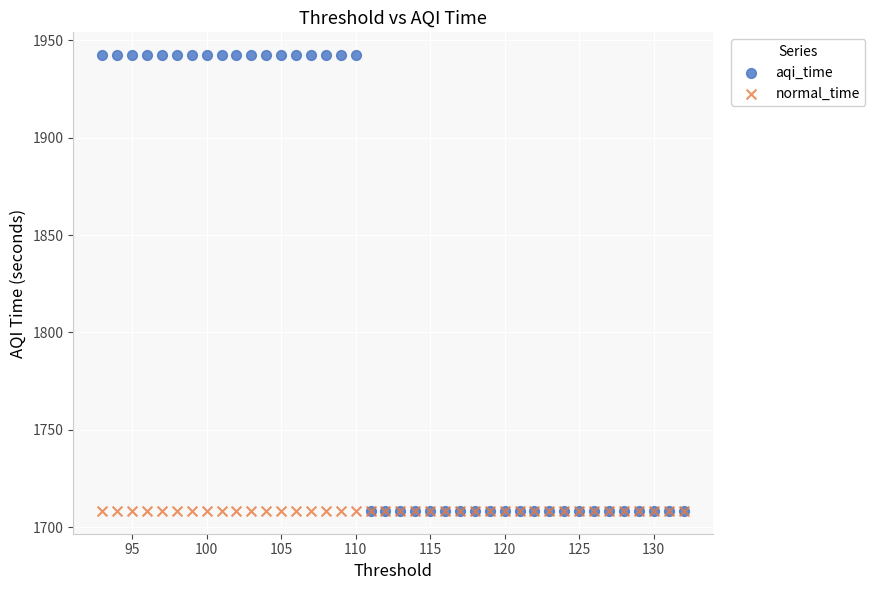

What are all the series names shown in the legend?

aqi_time, normal_time